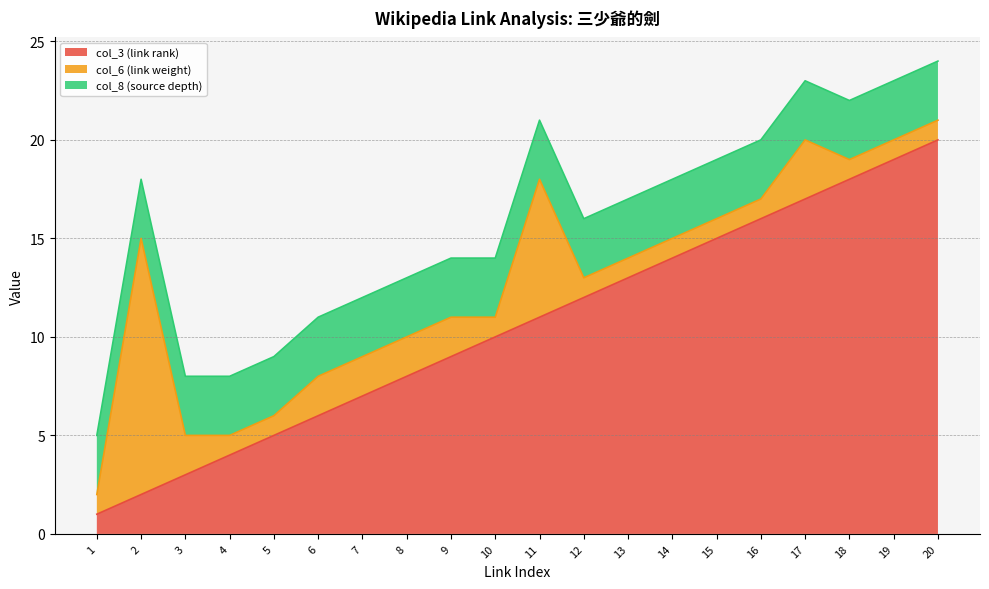

Where do col_8 (source depth) and col_6 (link weight) first cross each other?

1 and 2